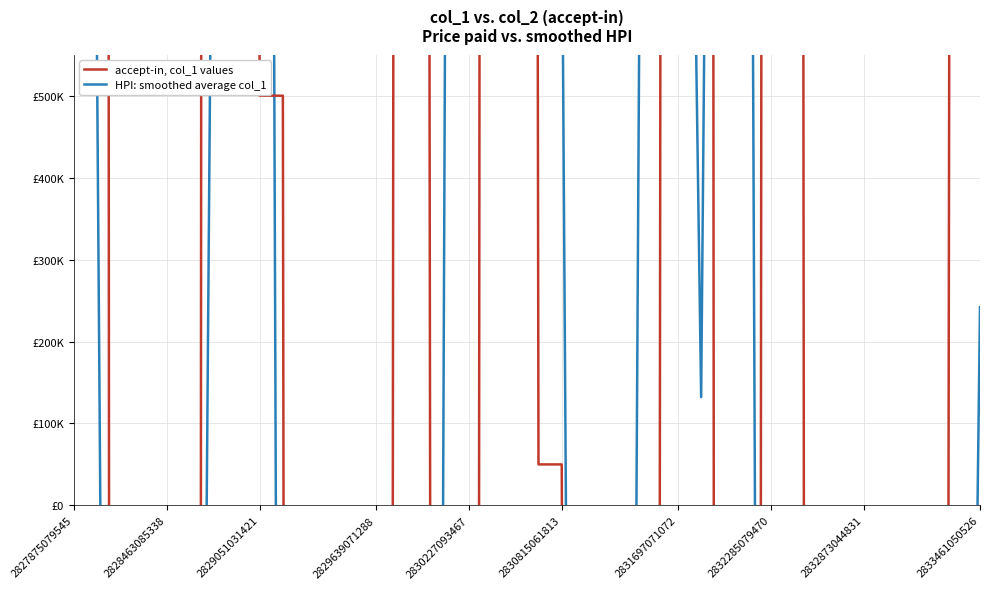

What is the maximum value shown in the chart?

21375762.8